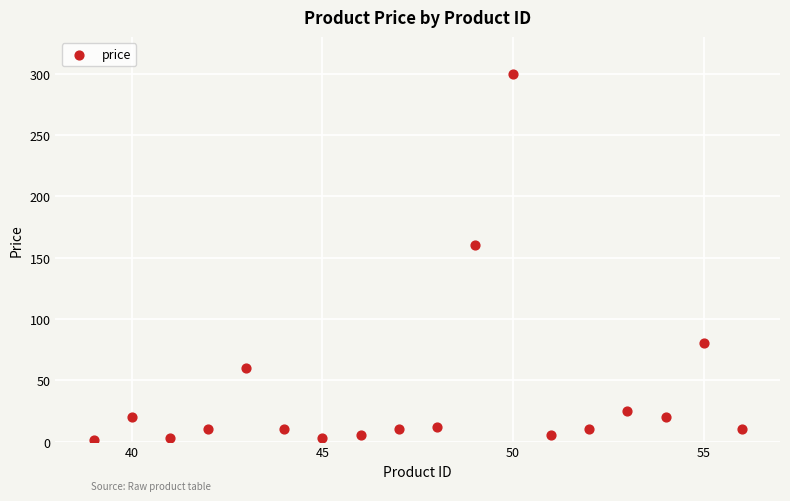

What is the range of X values (max minus min)?

17